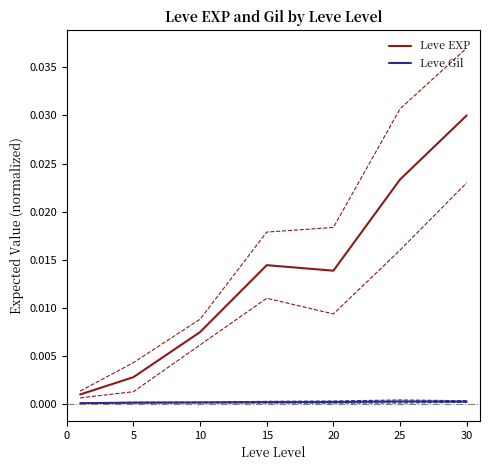

How many Leve Gil values are between 0 and 1?

7